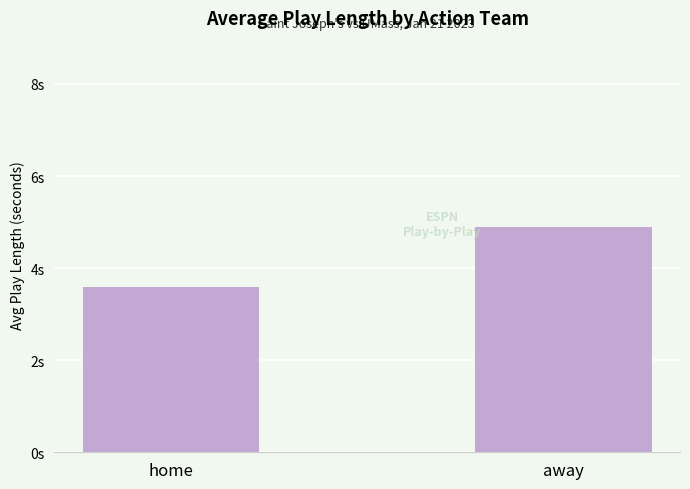

What is the label of the 1st bar from the left?

home